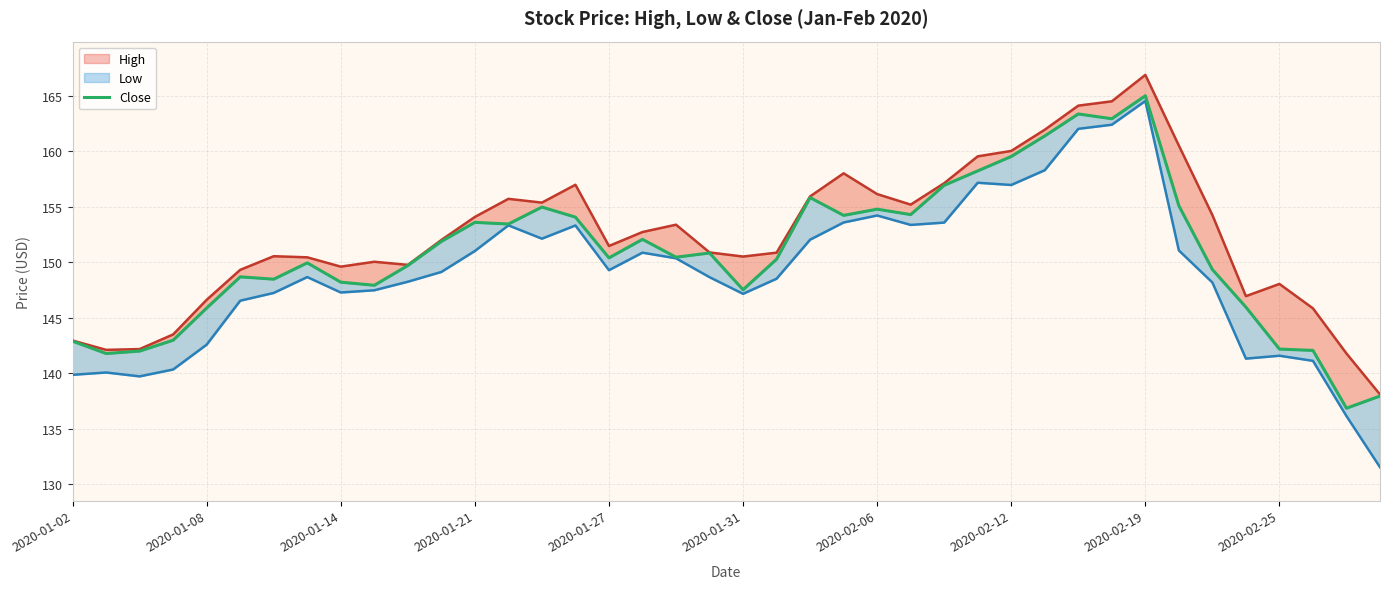

How many data points in High are less than 151?

19